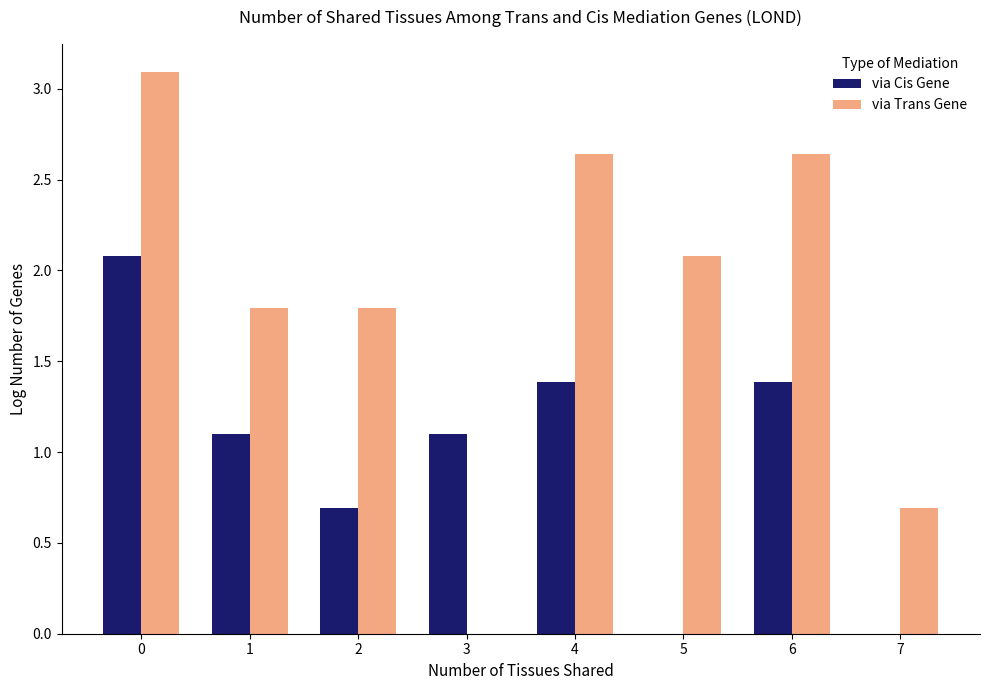

Which series changed the most between 3 and 7?

via Cis Gene